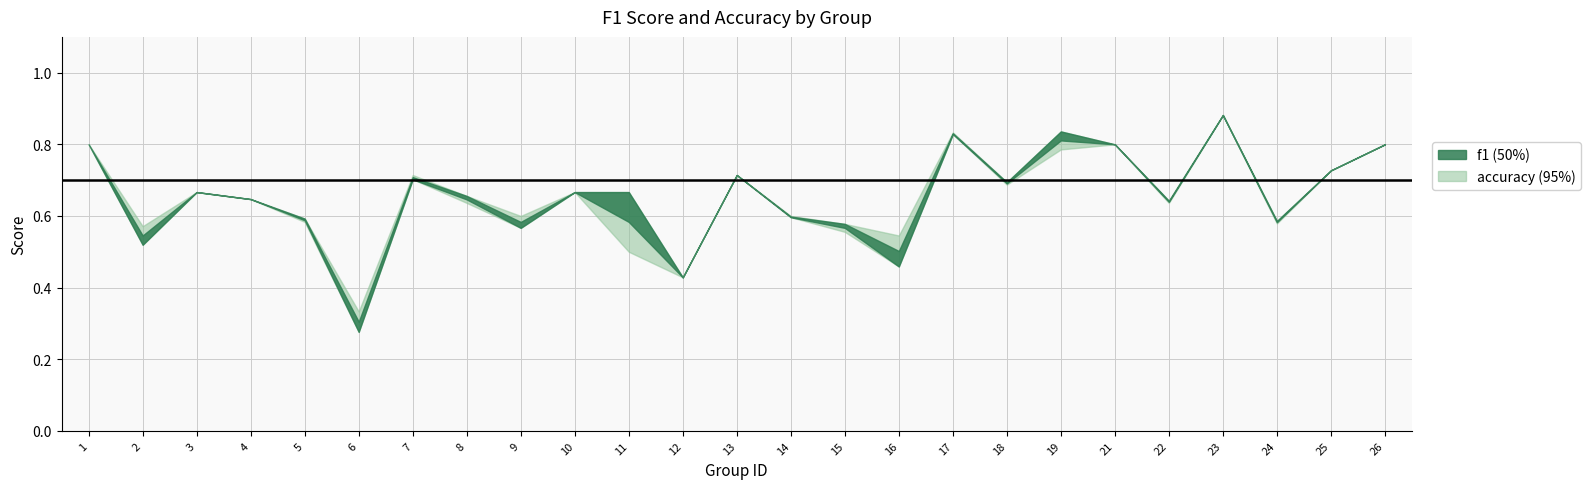

What are all the series names shown in the legend?

f1, accuracy